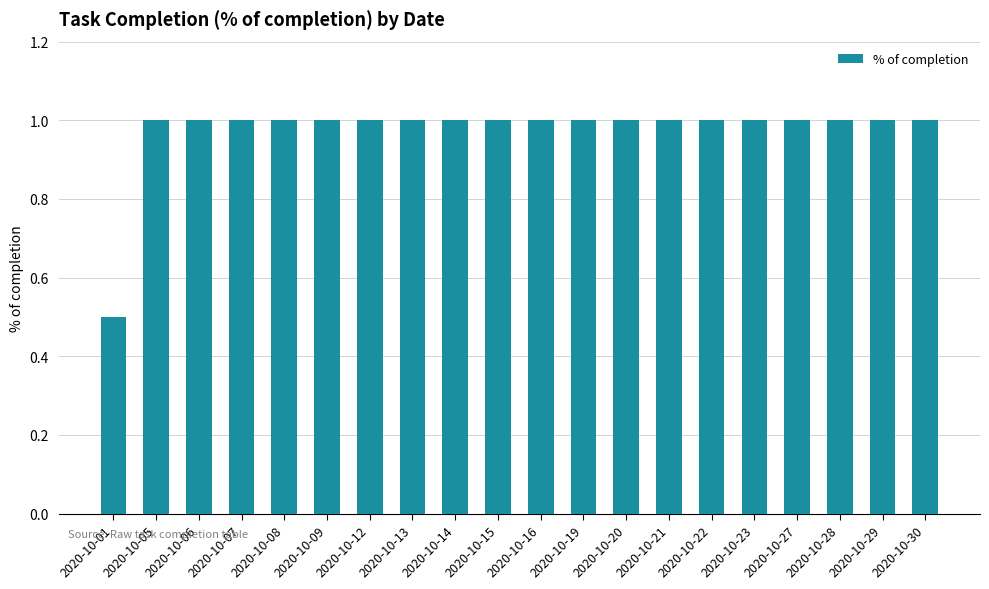

What is the value of the 13th bar from the left?

1.0